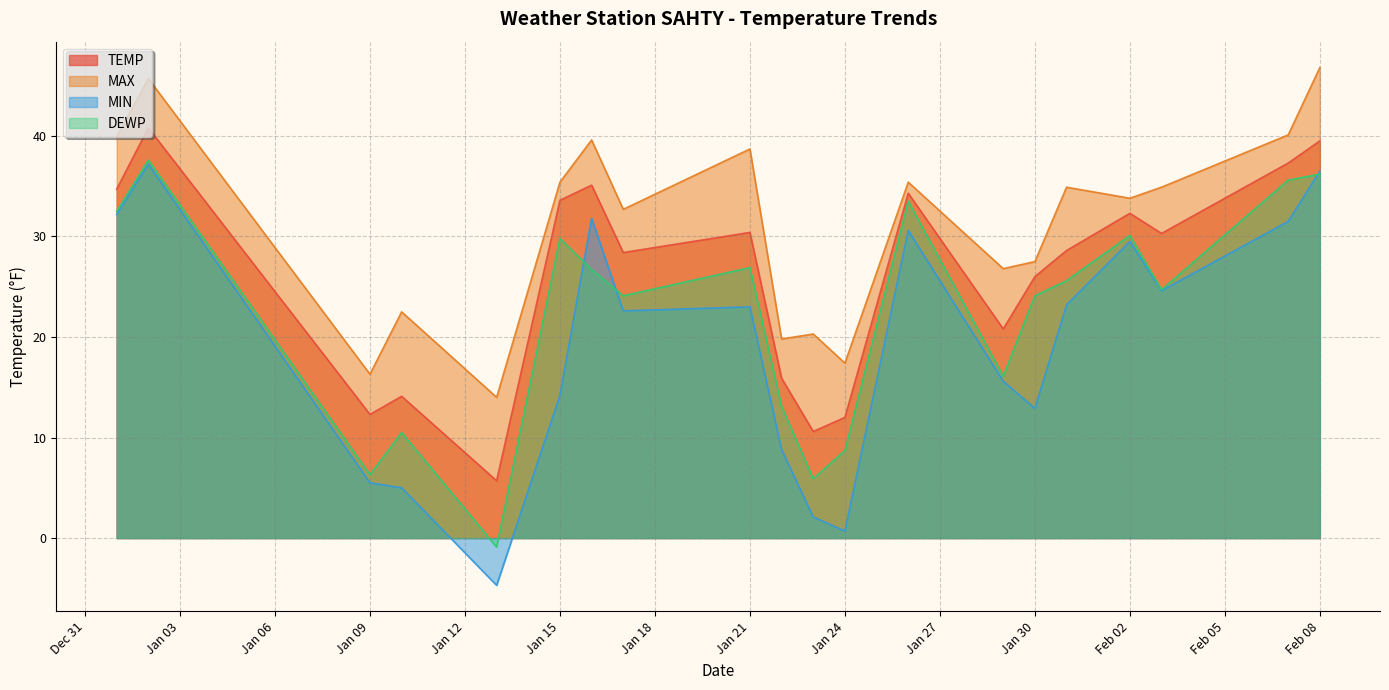

Read the TEMP value at Feb 08.

39.5